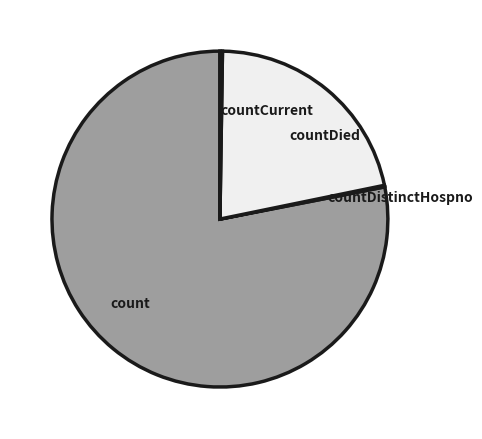

True or false: count accounts for 78% of the total.

True